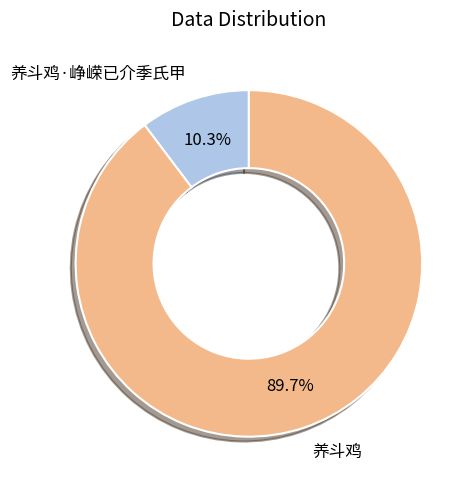

To the nearest percent, what percentage of the pie is 养斗鸡?

90%